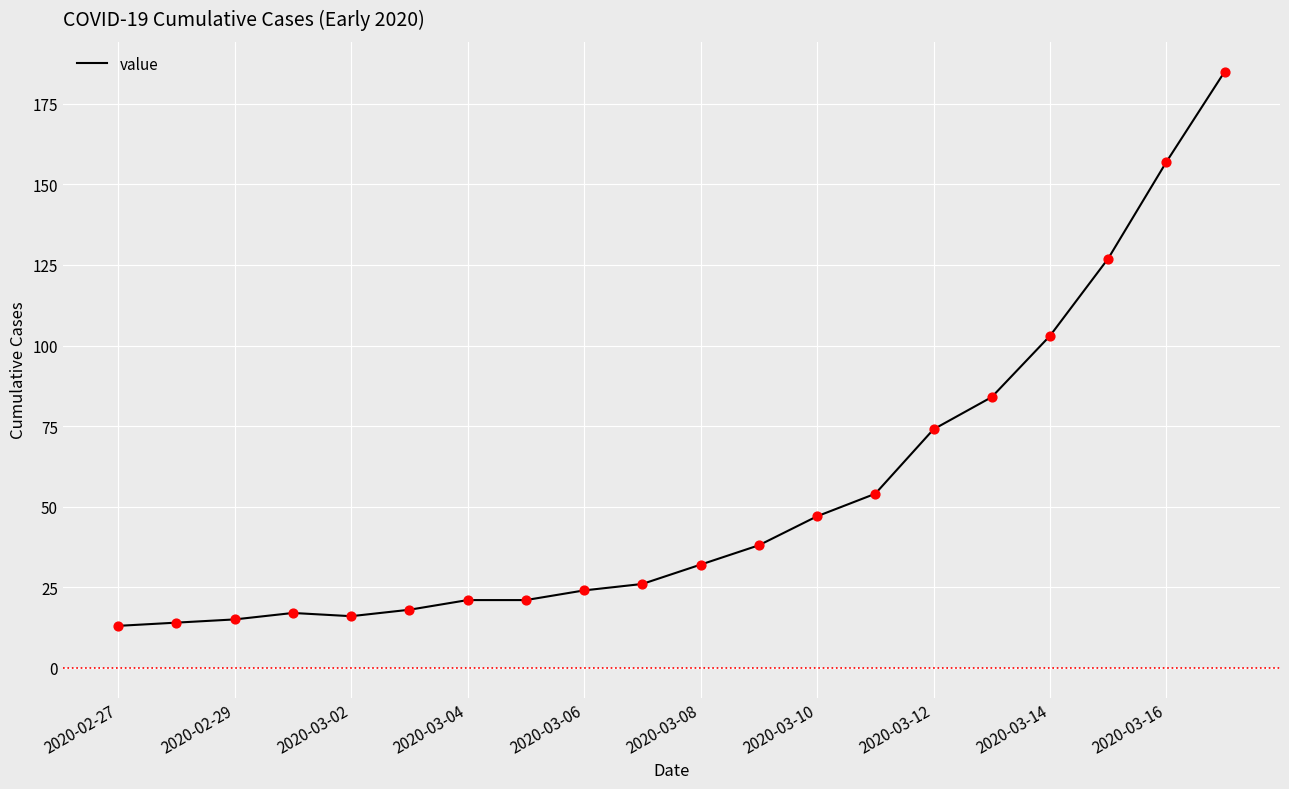

What is the difference between the maximum and minimum values?

172